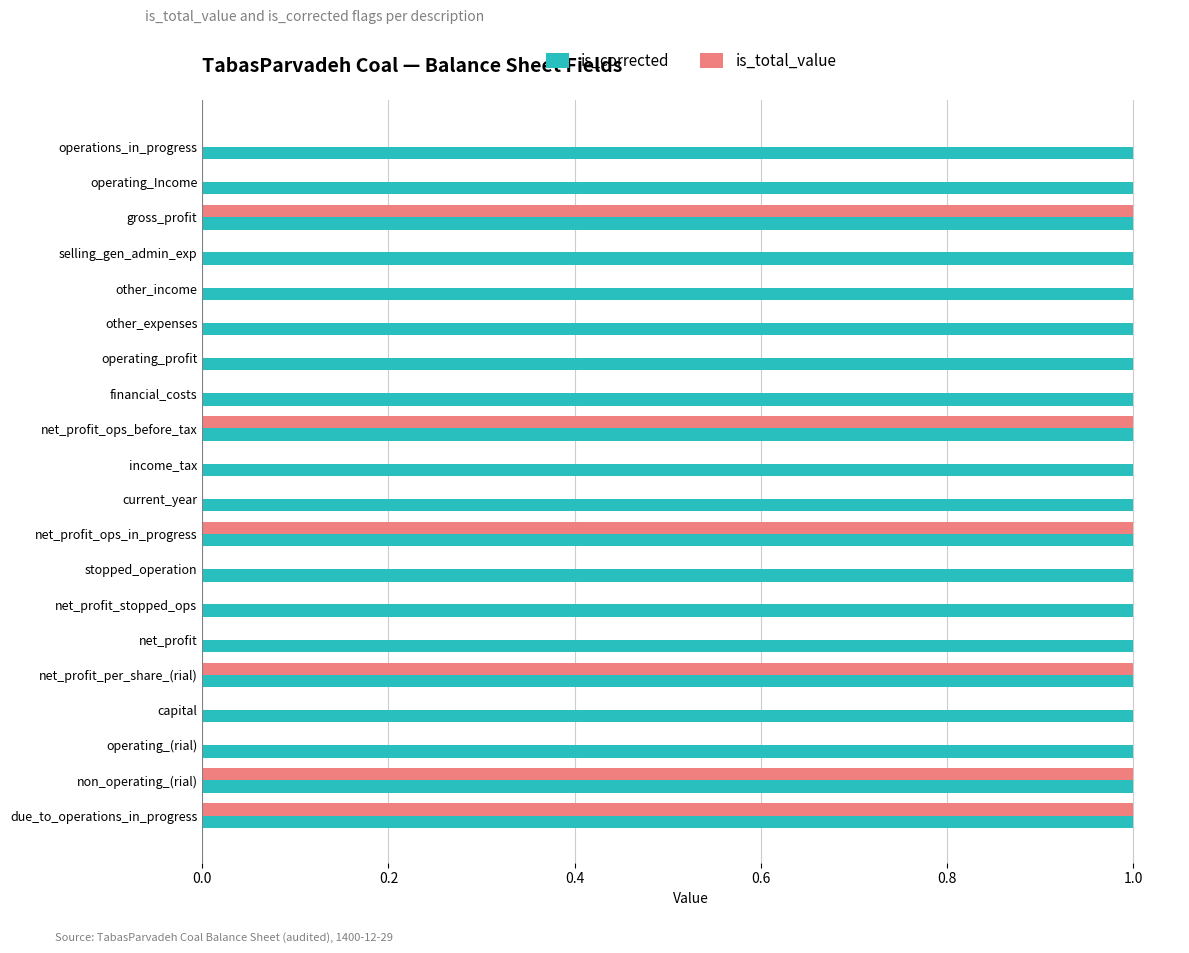

Which series has the largest total across all categories?

is_corrected